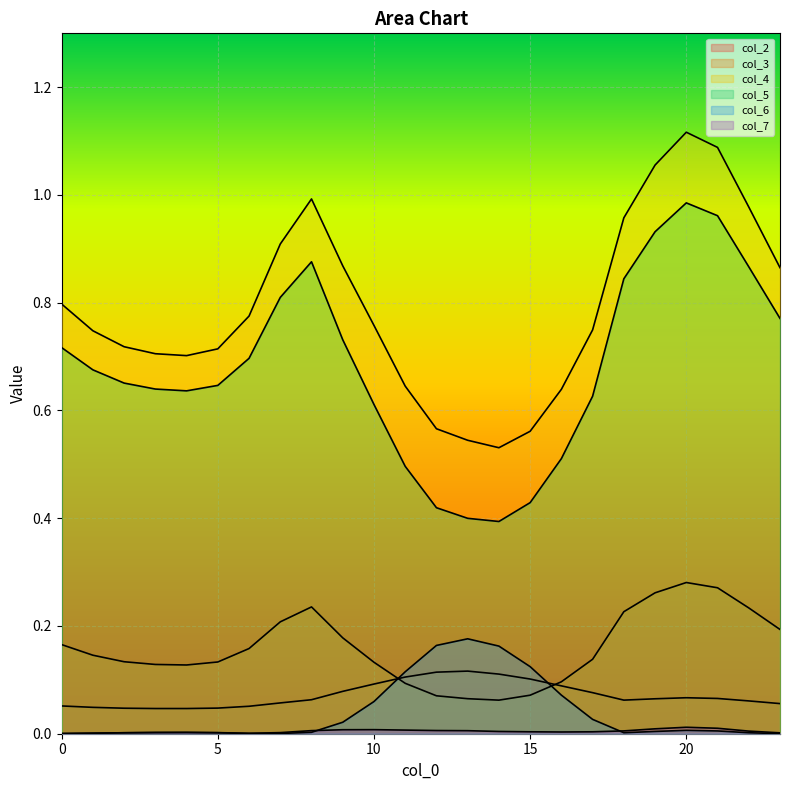

Which has a higher value, 5 or 21?

21